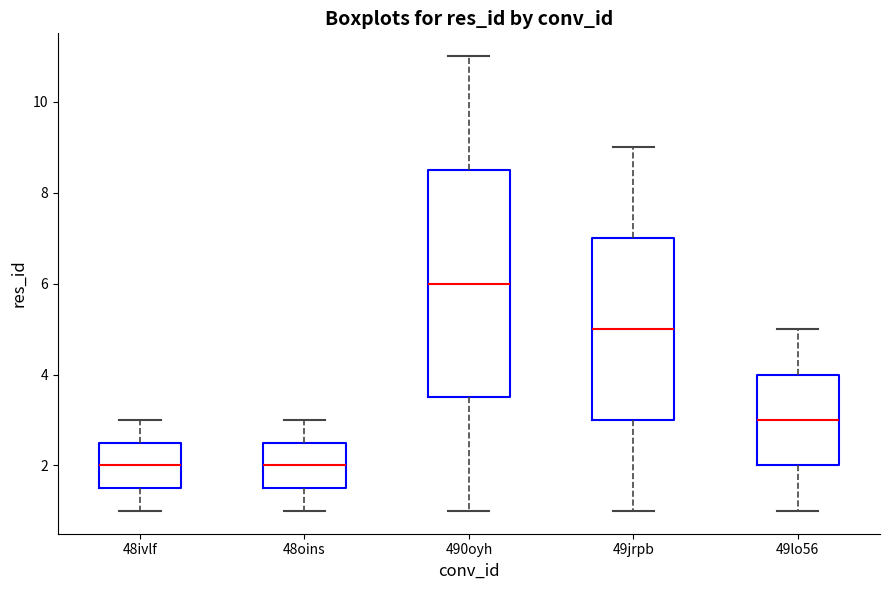

Reading left to right, transcribe this box plot: for each box, give where its median line is, the range the box spans, and where its two whiskers end, as read against the y-axis. The values are not printed on the chart, so give them approximately, as read against the axis.

48ivlf: median 2.0, box 1.6 to 2.6, whiskers 1.0 to 3.0
48oins: median 2.0, box 1.6 to 2.6, whiskers 1.0 to 3.0
490oyh: median 6.0, box 3.6 to 8.6, whiskers 1.0 to 11.0
49jrpb: median 5.0, box 3.0 to 7.0, whiskers 1.0 to 9.0
49lo56: median 3.0, box 2.0 to 4.0, whiskers 1.0 to 5.0